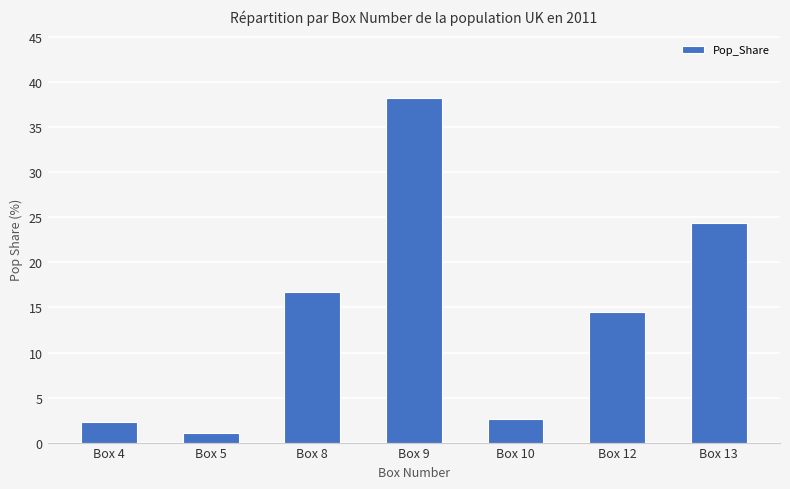

What is the smallest value displayed?

1.1